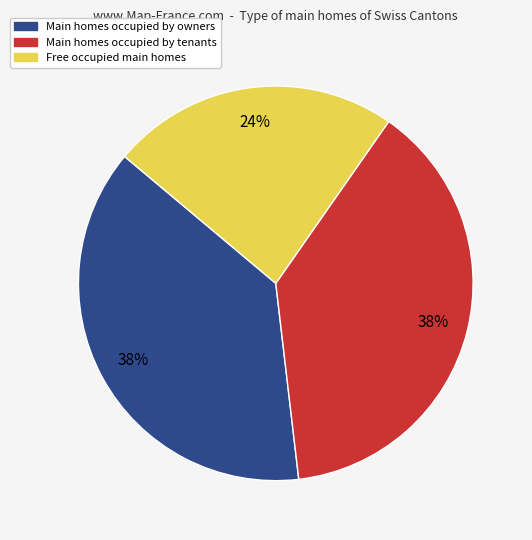

To the nearest percent, what is the average slice percentage?

33%